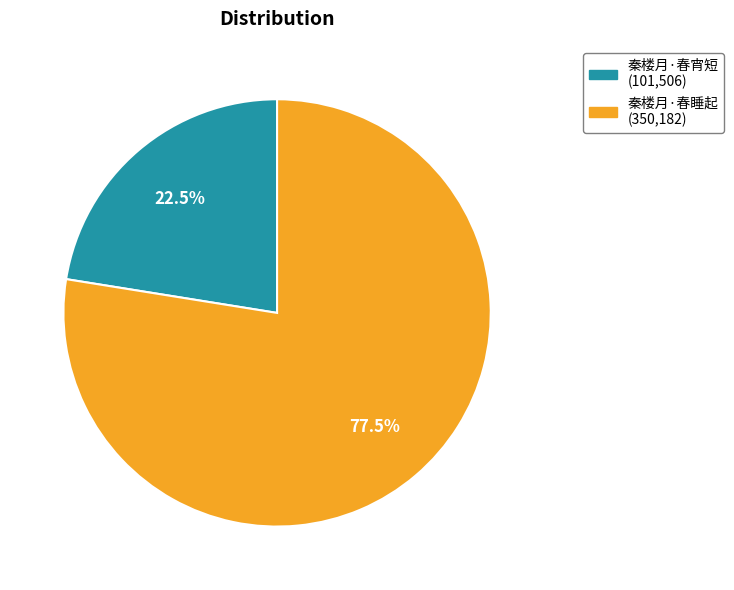

Rank the categories by value from lowest to highest.

秦楼月·春宵短, 秦楼月·春睡起